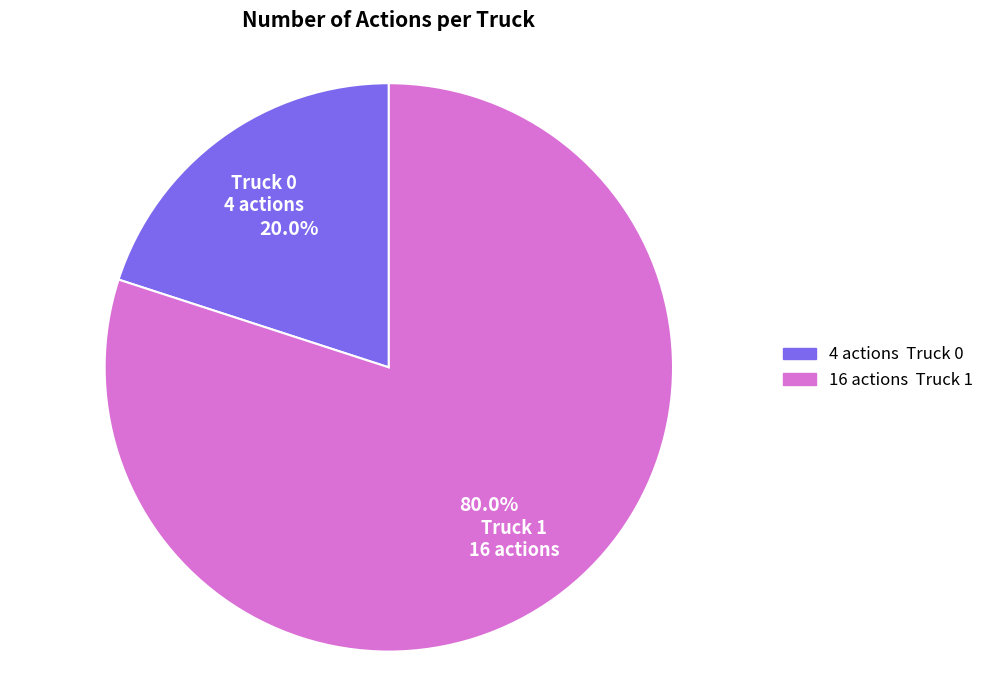

Between Truck 0 and Truck 1, which is larger?

Truck 1